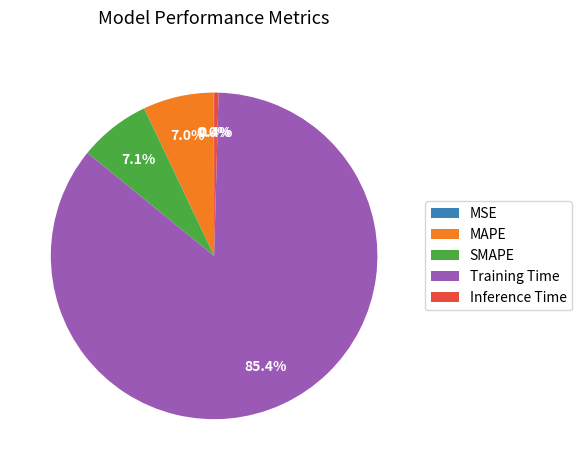

Between MAPE and Inference Time, which is larger?

MAPE